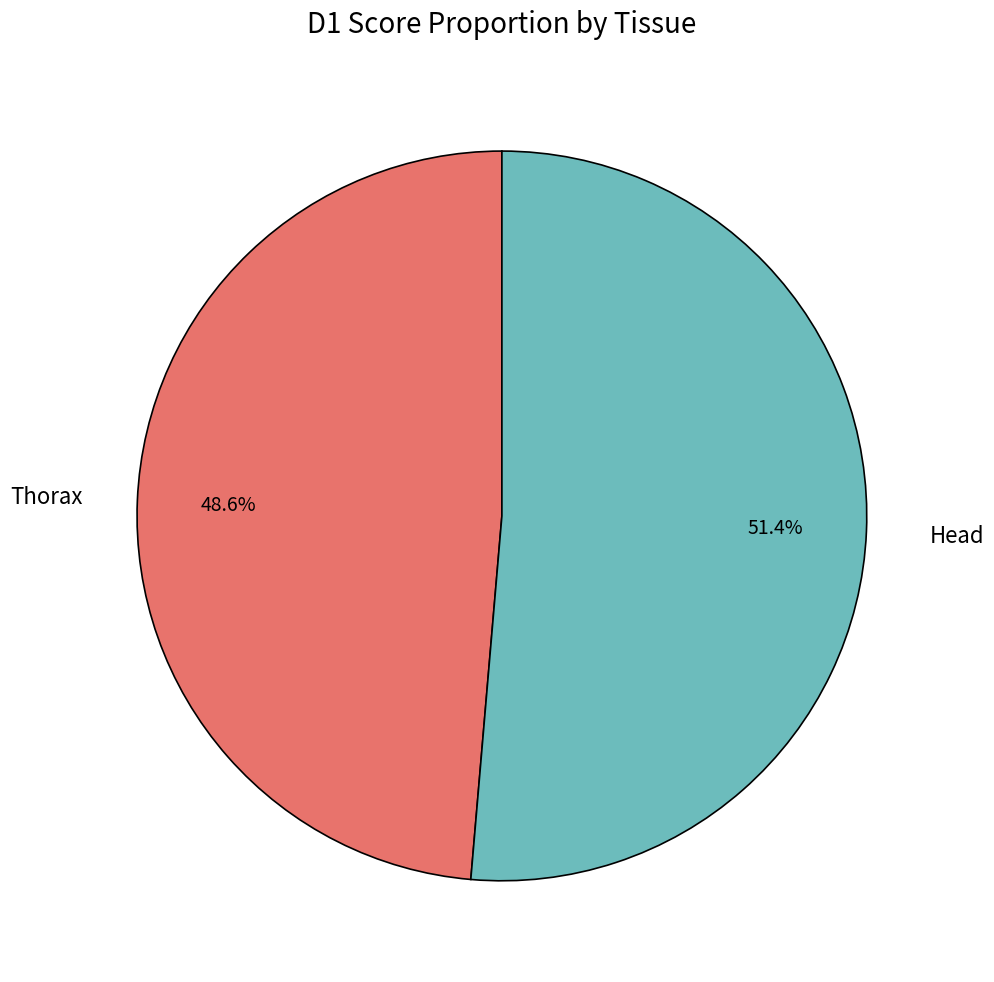

Does any single category account for the majority?

Yes